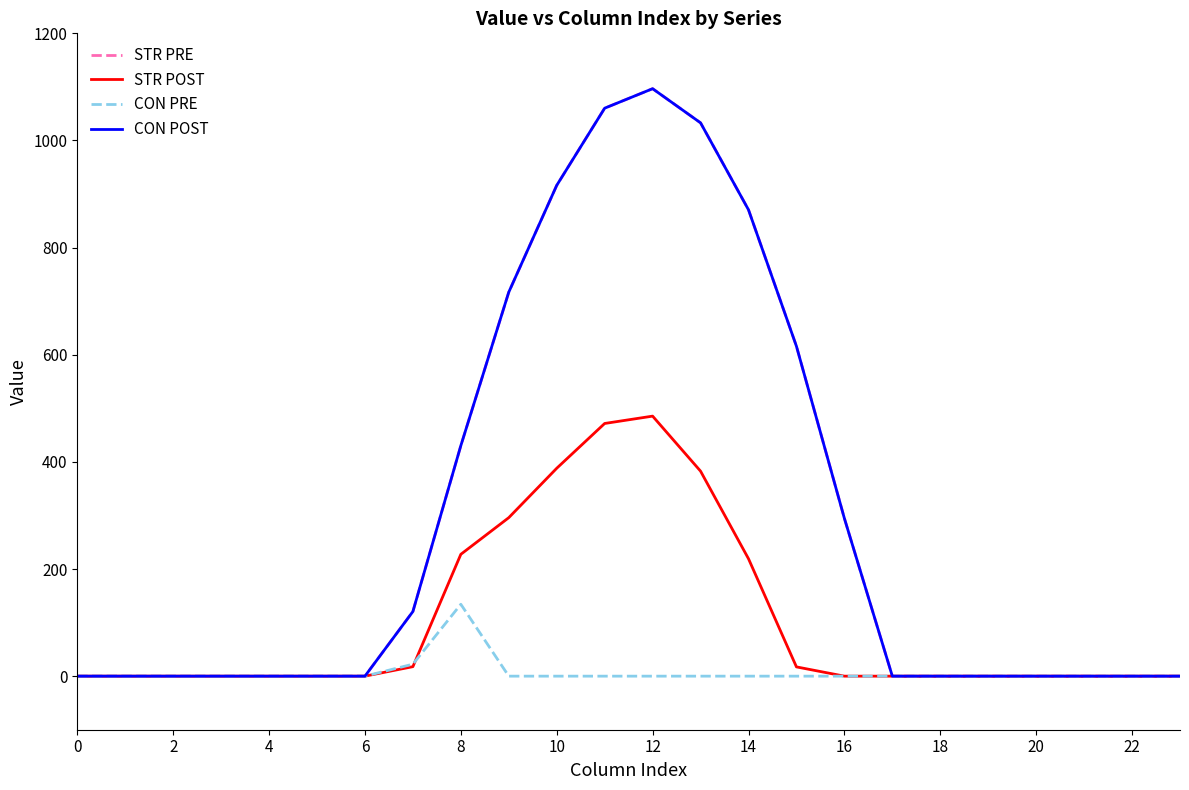

Does the chart have visible grid lines?

No